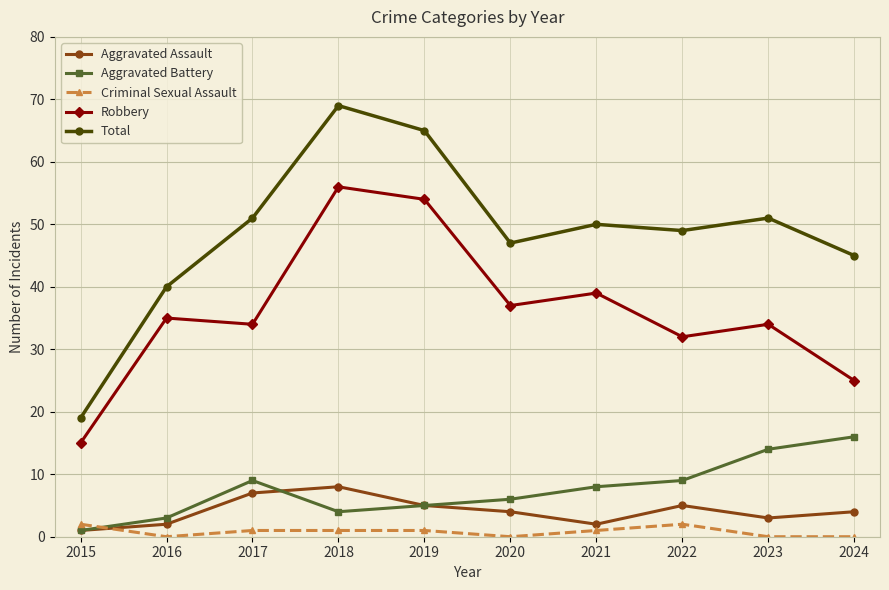

What is the sum of all Criminal Sexual Assault values?

8